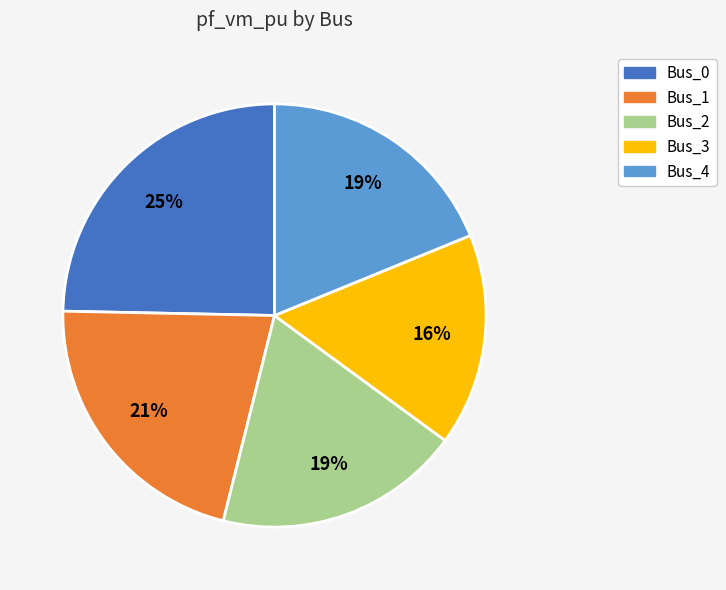

To the nearest percent, what is the average slice percentage?

20%